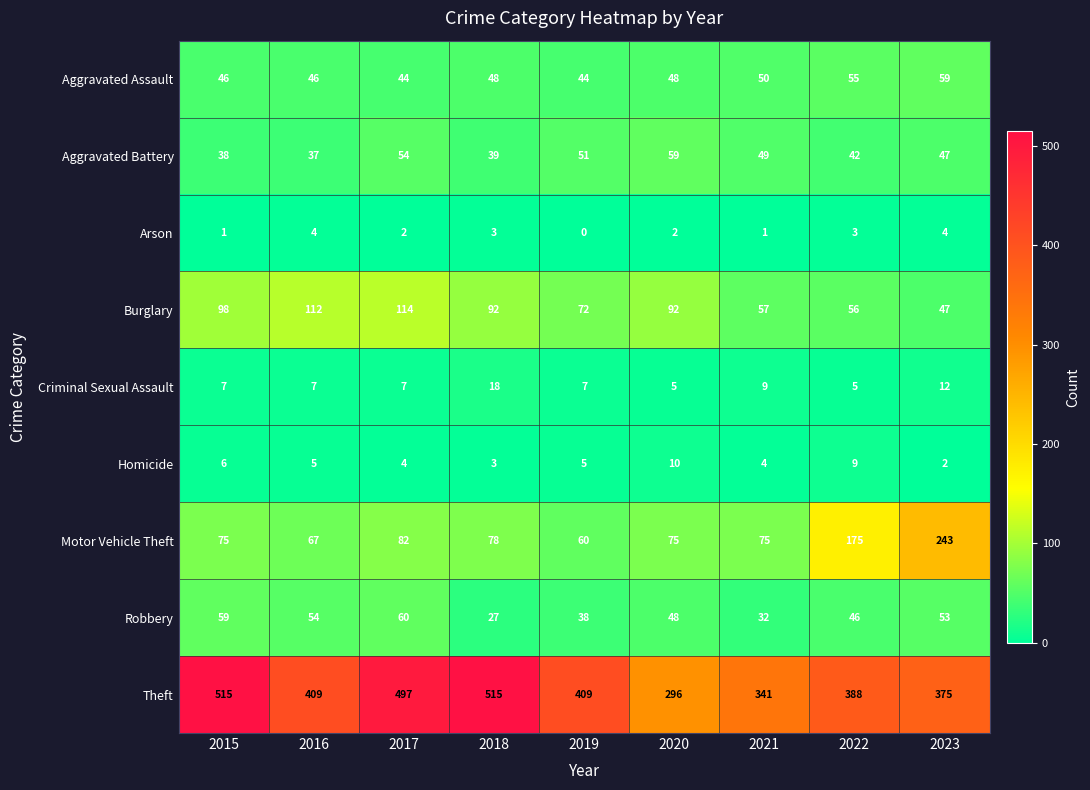

What is the spread (max minus min) of values at 2017?

495